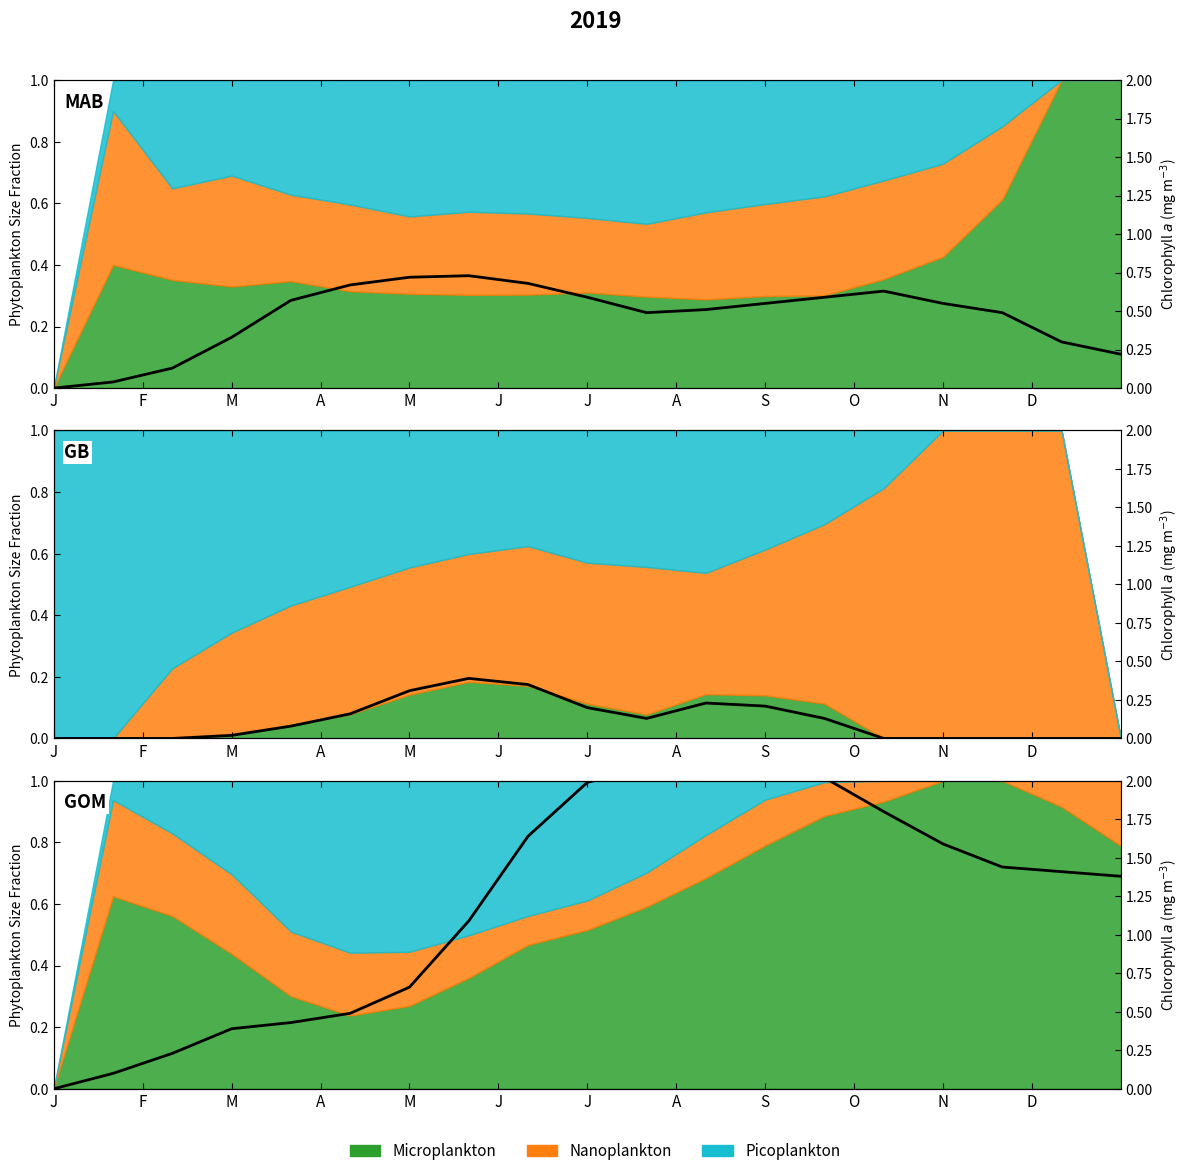

Which category has the highest value across all series?

N